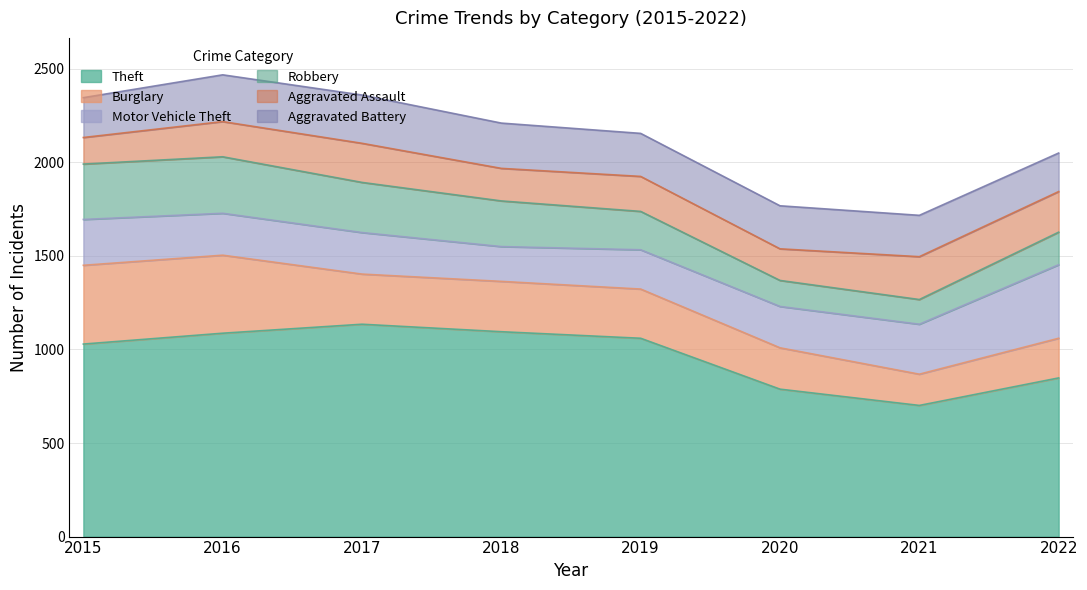

How many times do Aggravated Assault and Burglary cross each other?

1